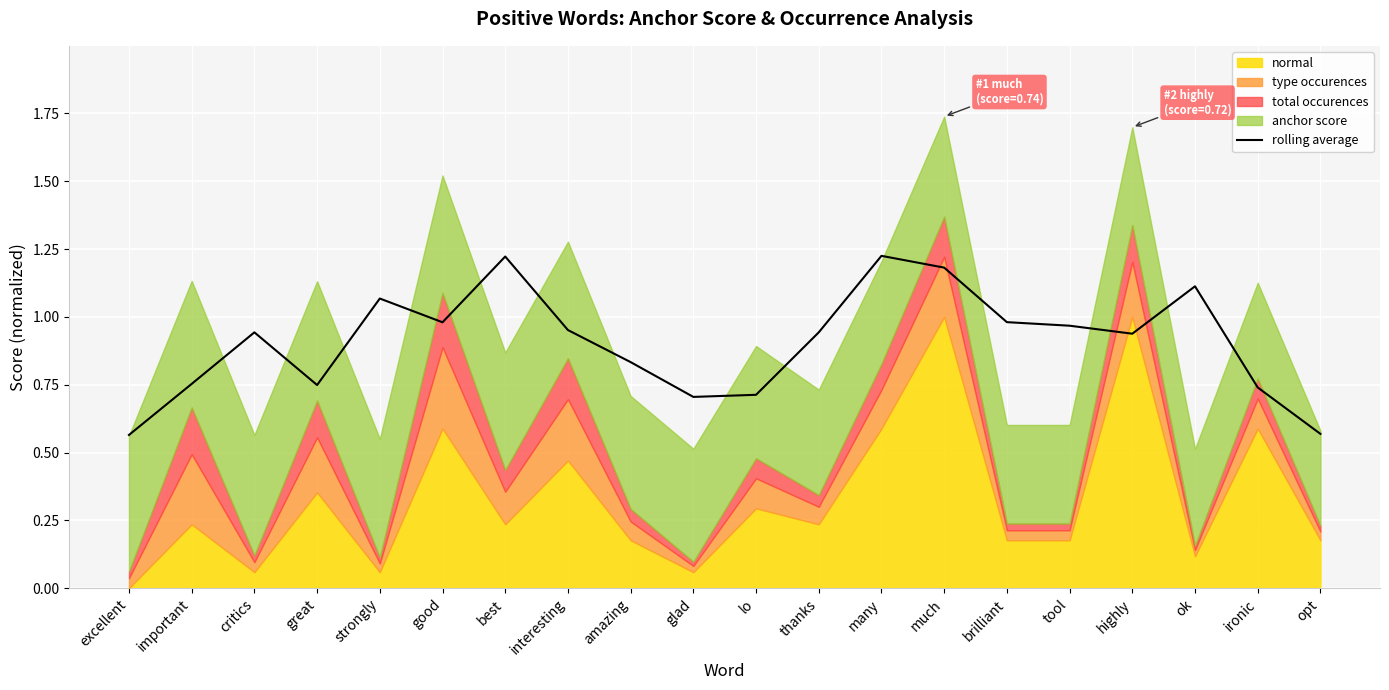

What is the approximate value at many?

1.2